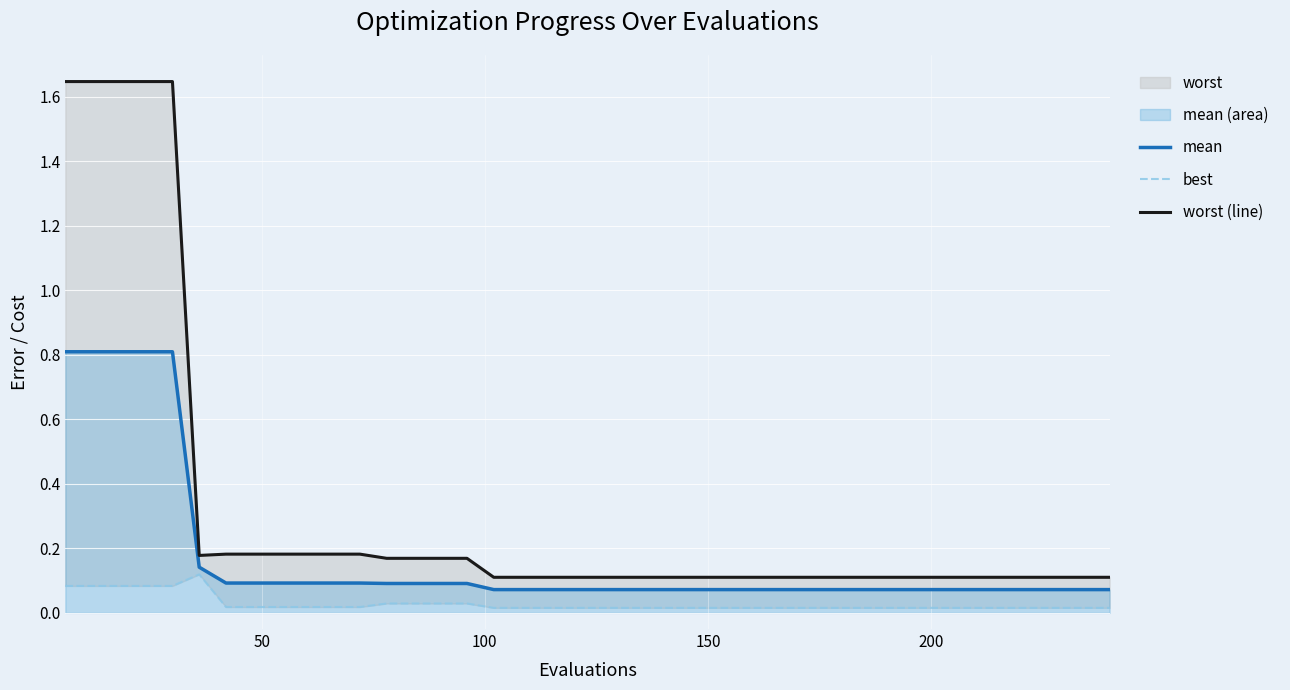

What is the greatest value displayed?

1.6